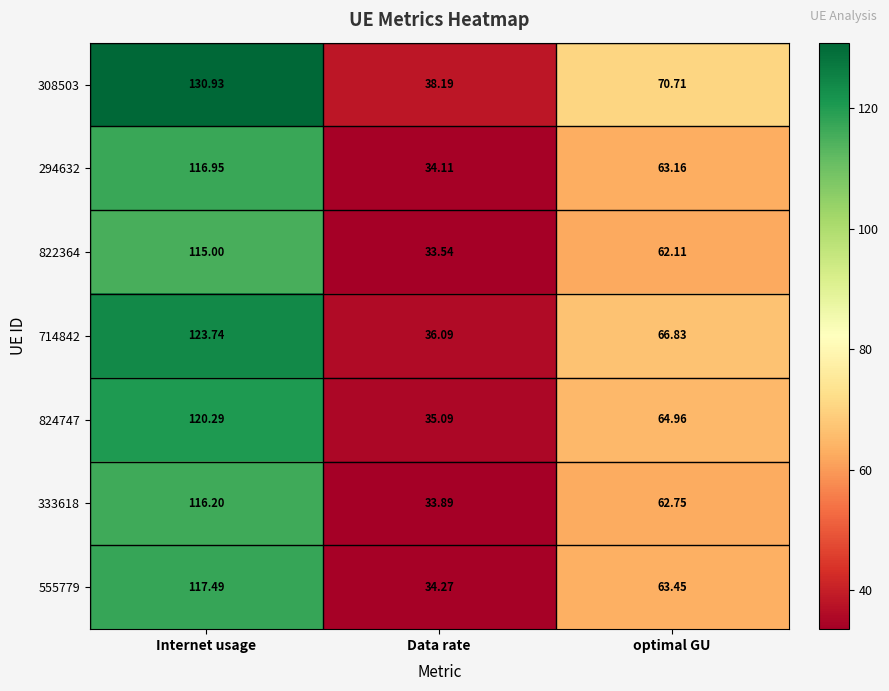

Where does the 308503 series first go above 70?

Internet usage